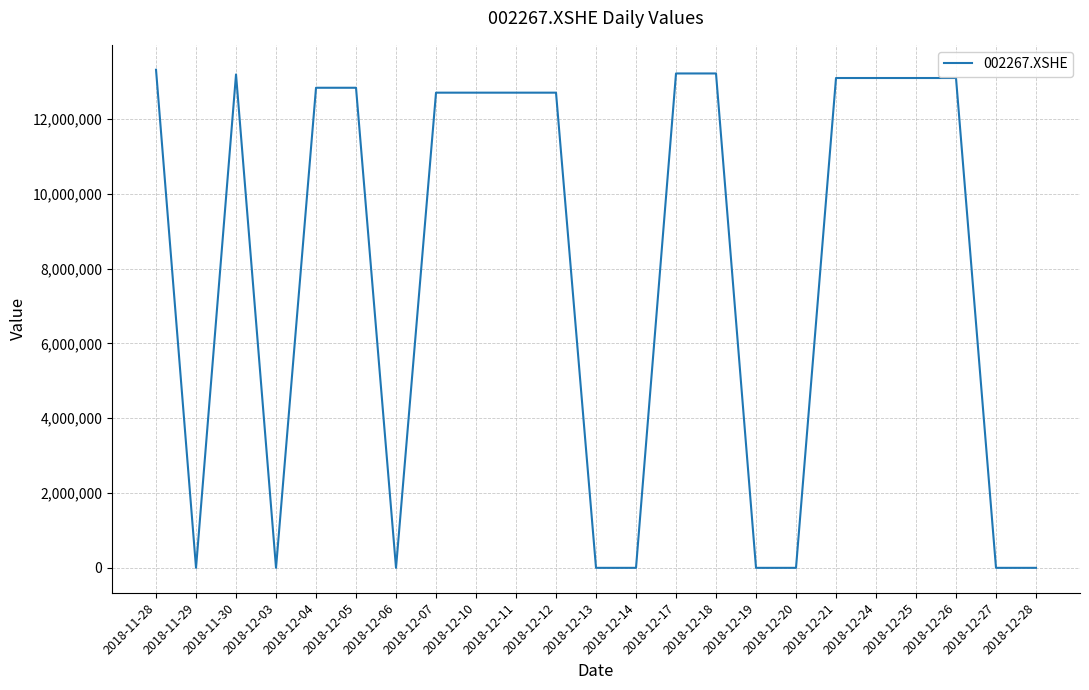

At which category does the data reach its first local valley?

2018-11-29